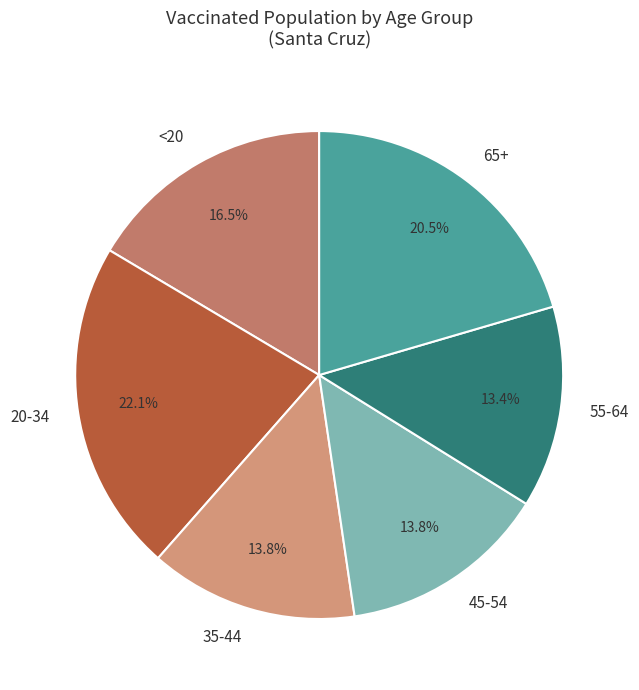

Approximately how many times larger is the value at 45-54 compared to 20-34?

0.6